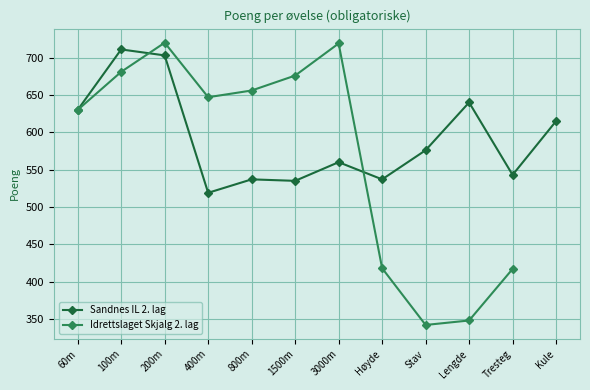

Approximately how many times larger is the value at 200m compared to 100m?

1.0